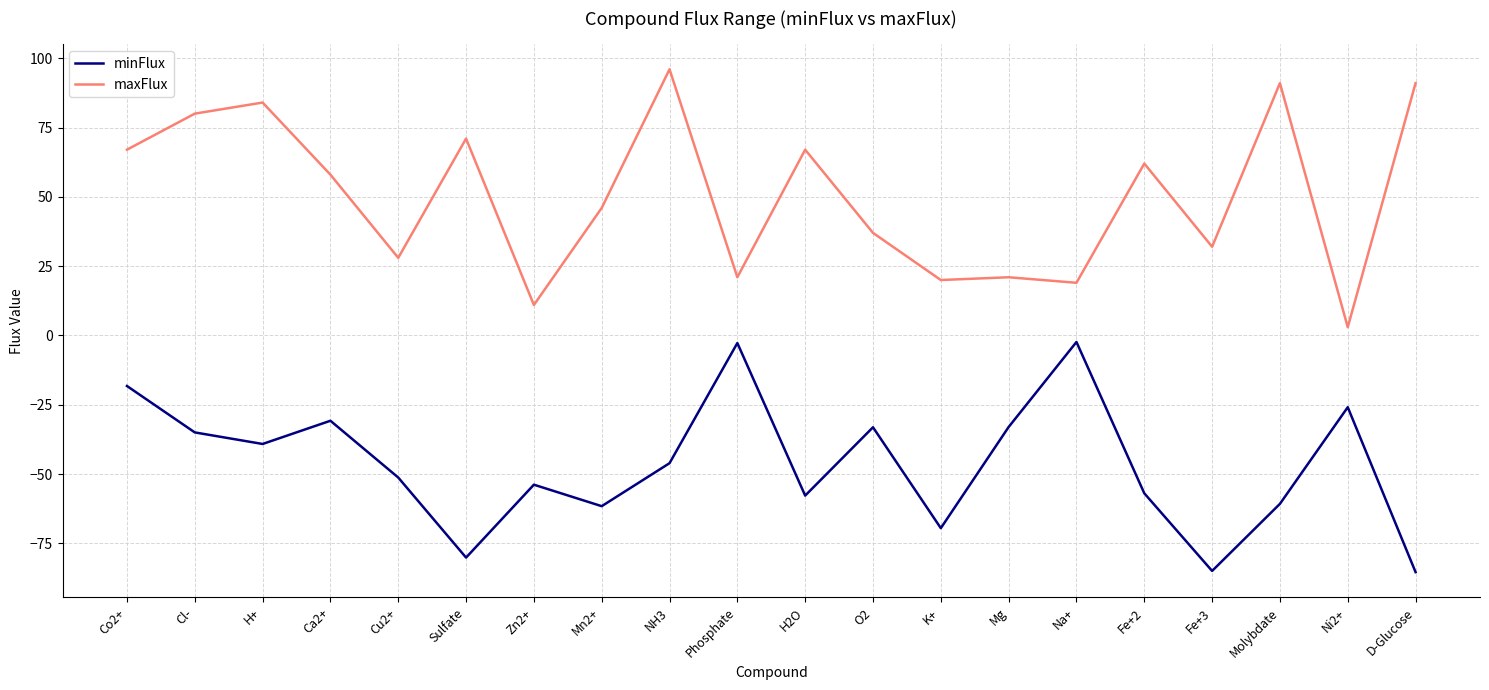

What is the total value across all series at Sulfate?

-9.1